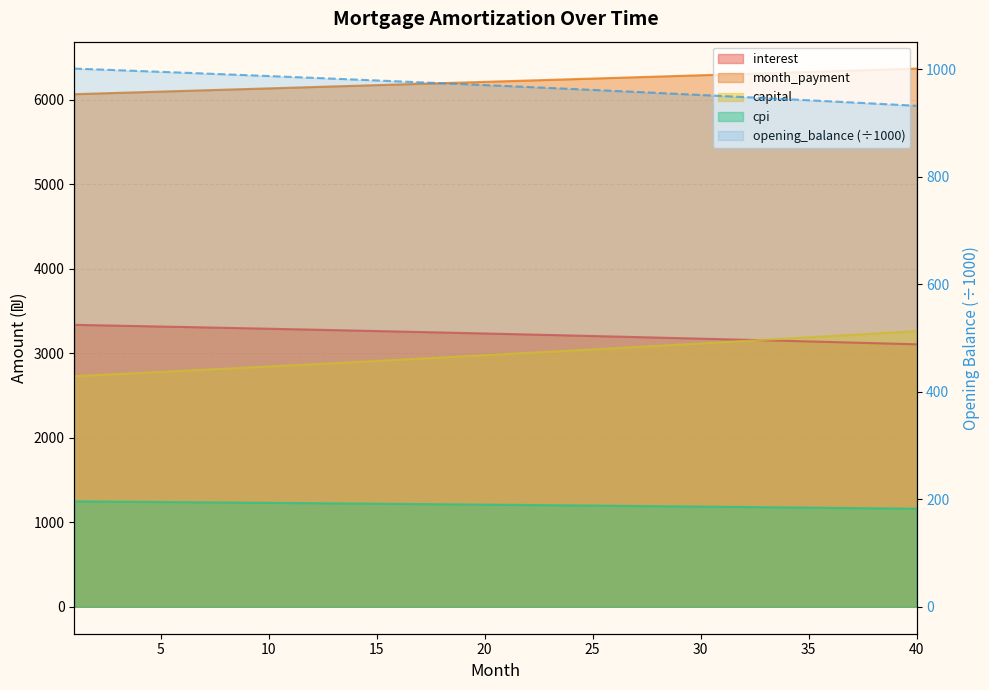

True or false: cpi and capital intersect in this chart.

False